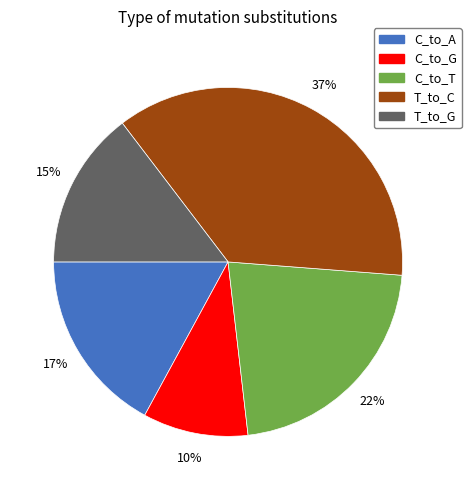

To the nearest percent, what is the difference between the largest and smallest slice percentages?

27%